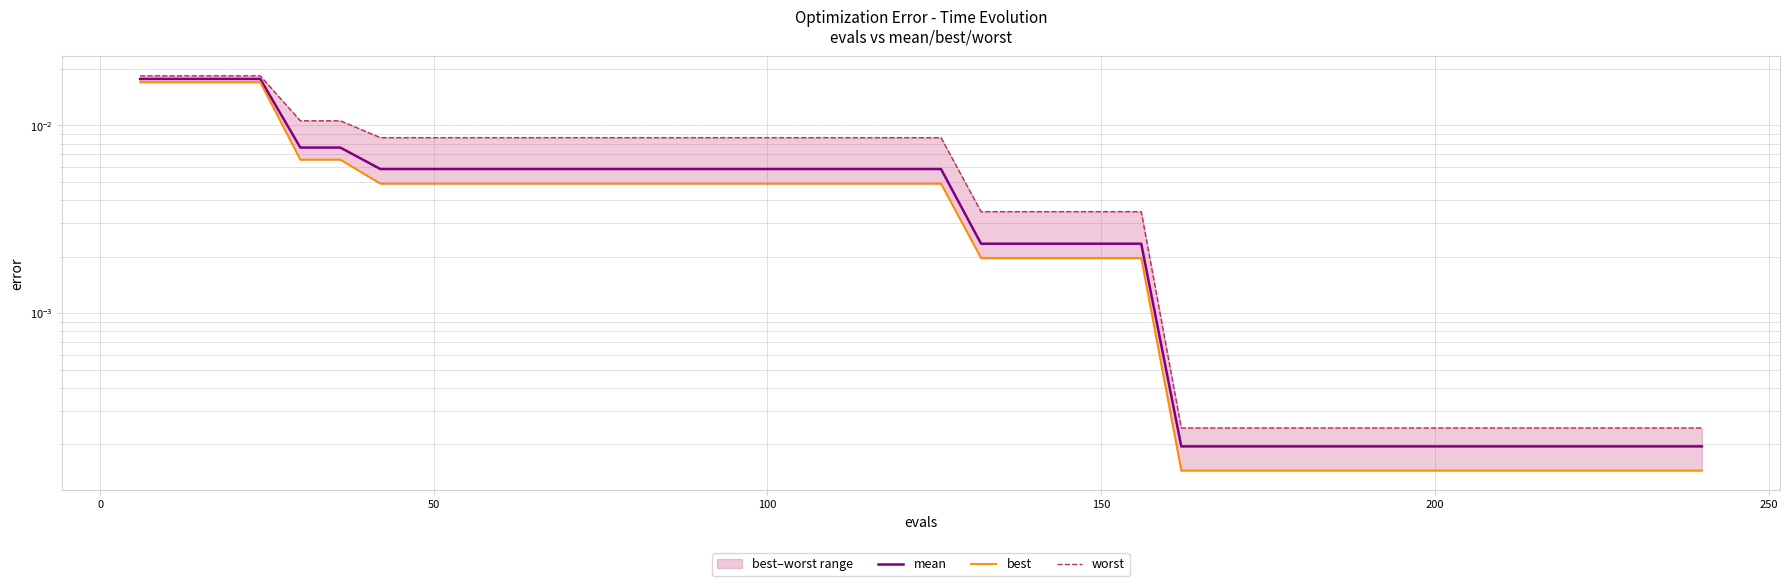

True or false: mean and best cross at least once.

False